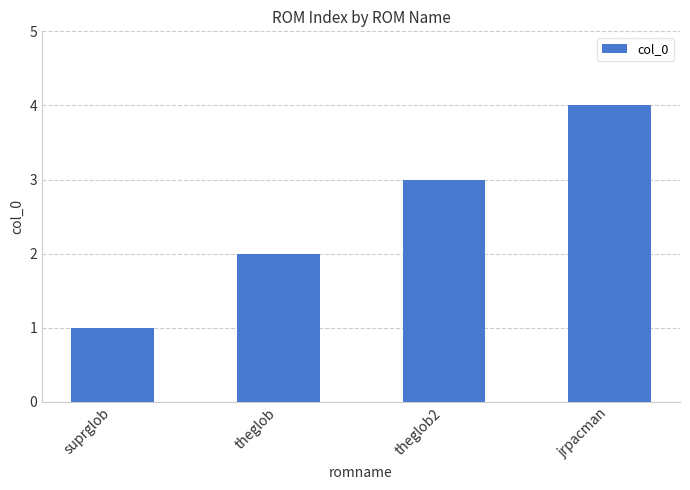

Between jrpacman and suprglob, which is larger?

jrpacman